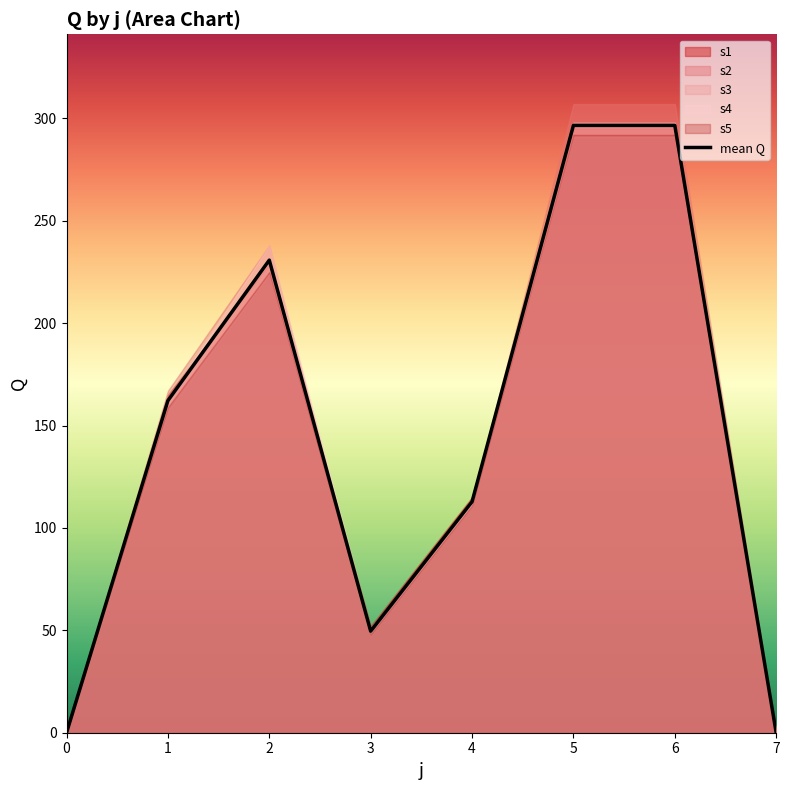

The s1 series shows 0 at 0. True or false?

True